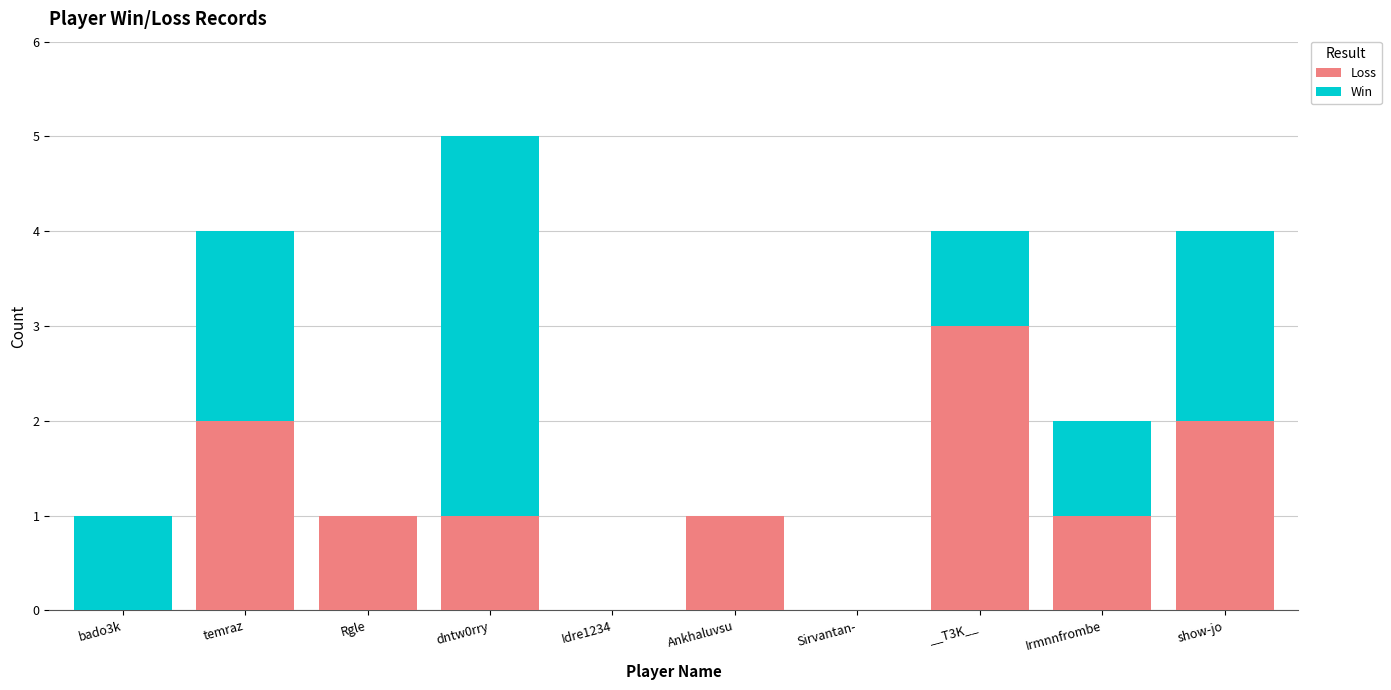

At which category is the sum across all series the highest?

dntw0rry